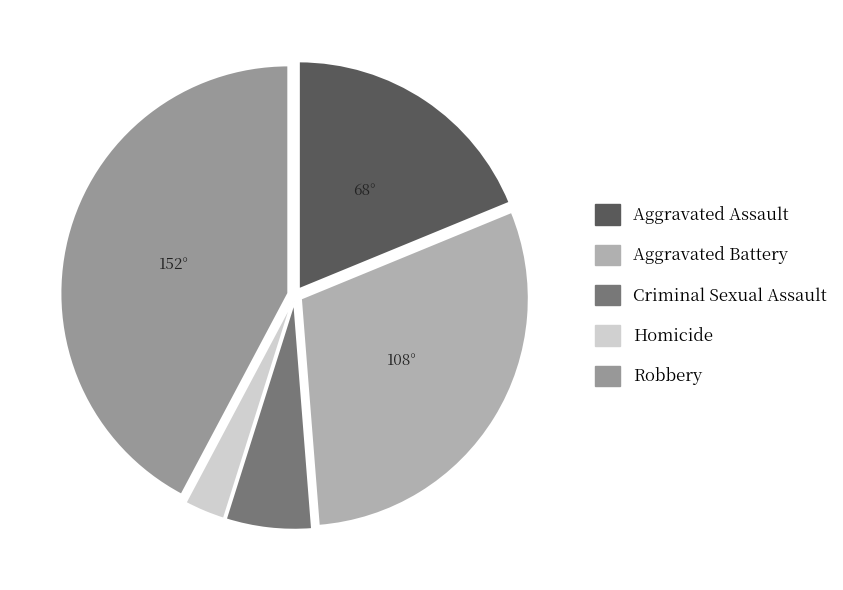

What is the smallest slice in the pie chart?

Homicide